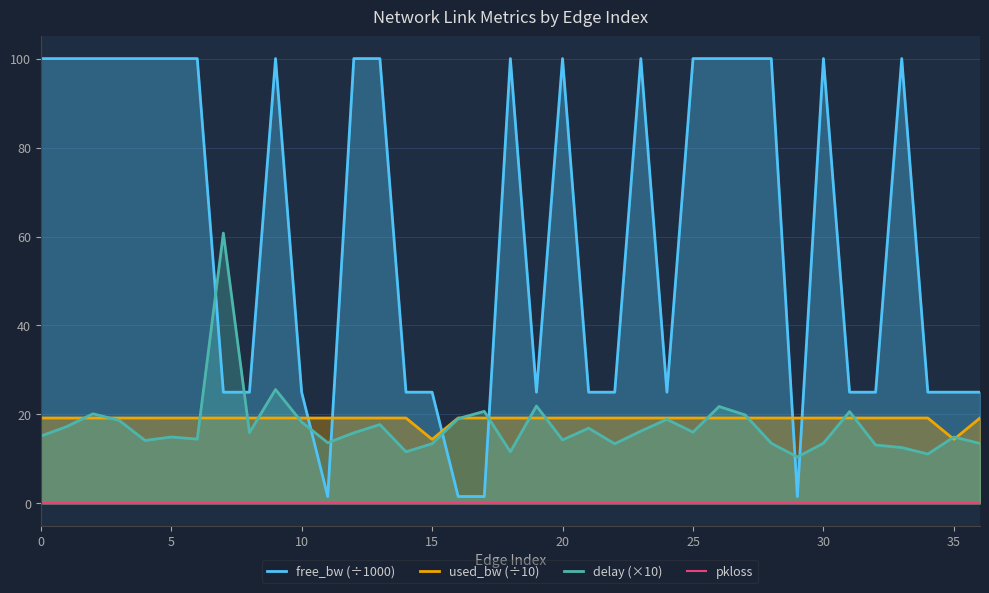

What is the minimum value for used_bw (÷10)?

14.4